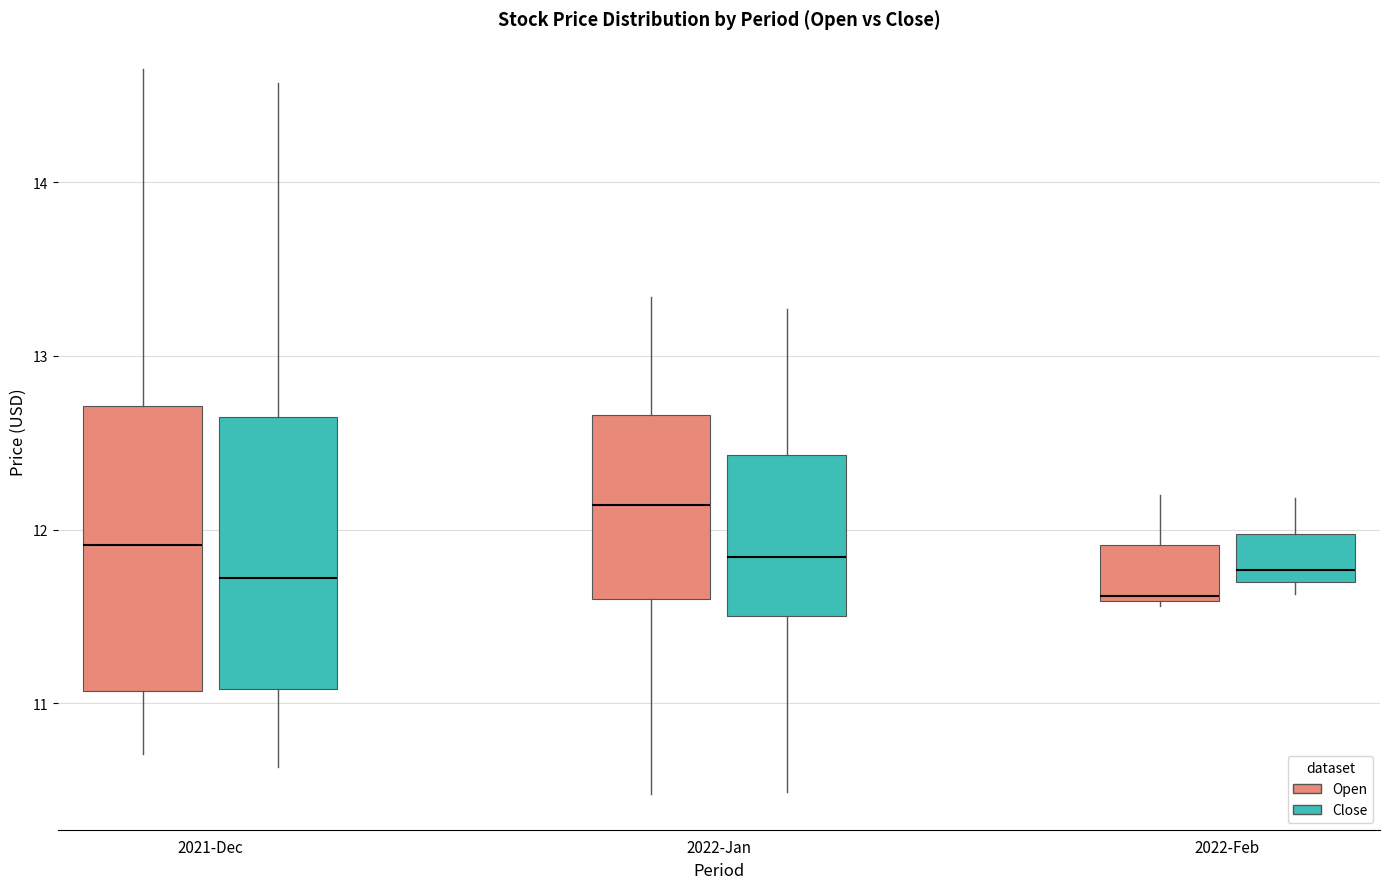

Which box has the lowest median line?

2022-Feb (Open)